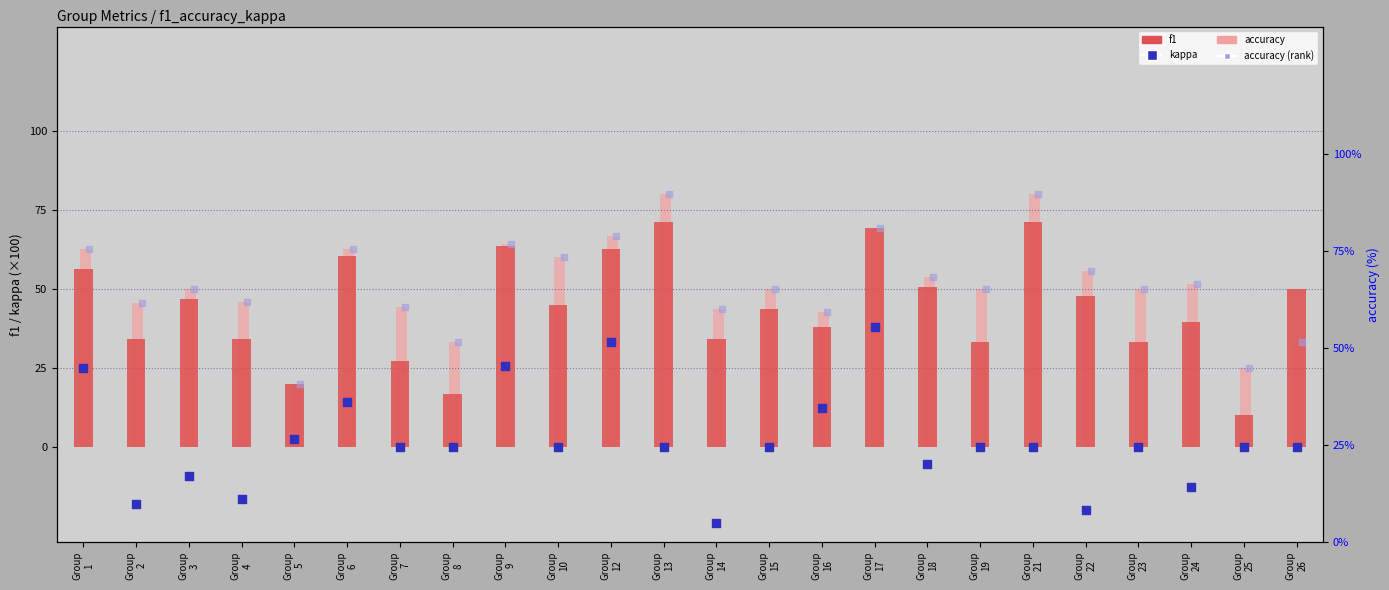

At which category is the sum across all series the highest?

Group
17